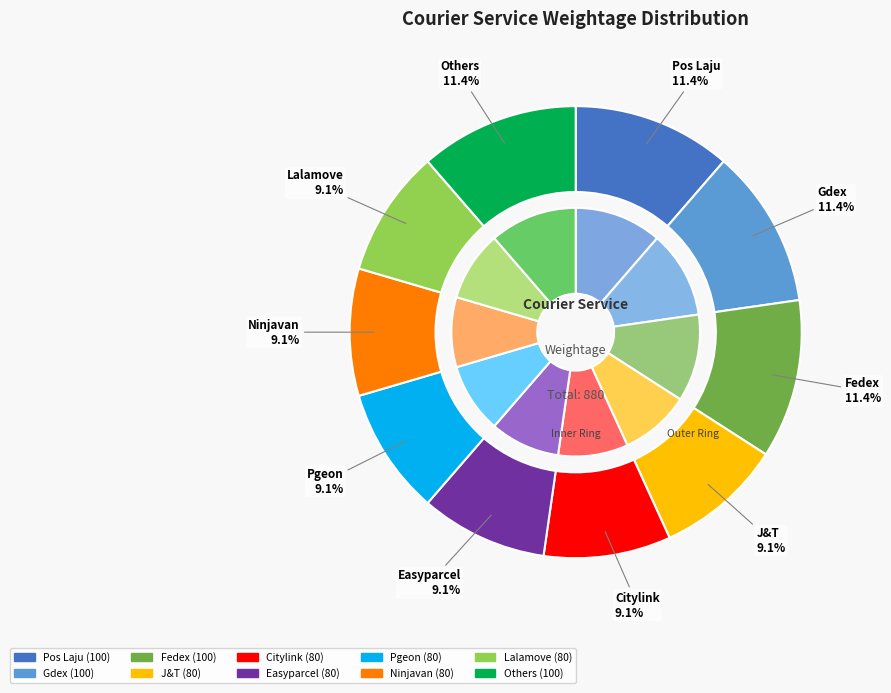

Rank the categories by value from highest to lowest.

Pos Laju, Gdex, Fedex, Others, J&T, Citylink, Easyparcel, Pgeon, Ninjavan, Lalamove